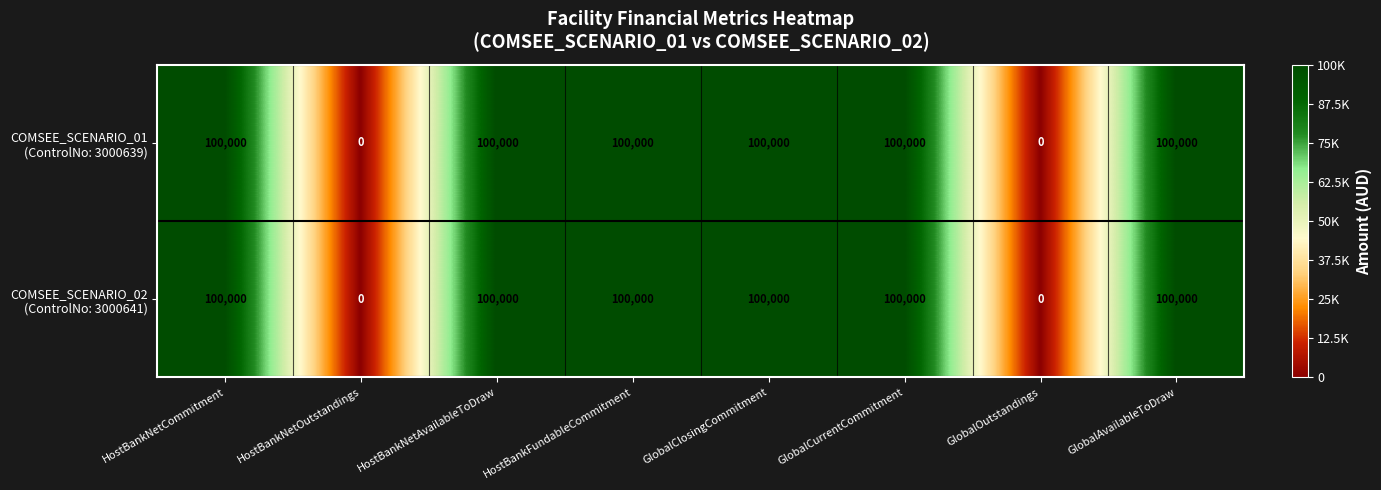

What is the greatest value displayed?

100000